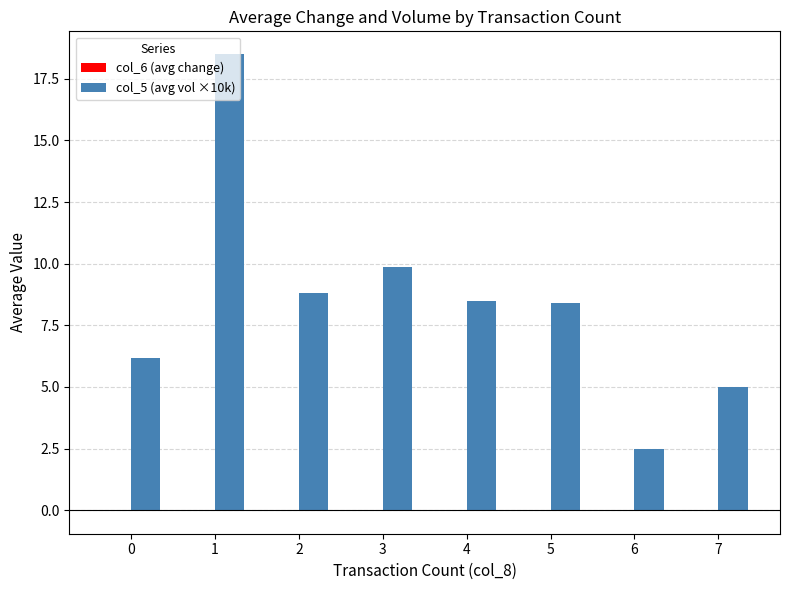

Which series has the largest total across all categories?

col_5 (avg vol ×10k)